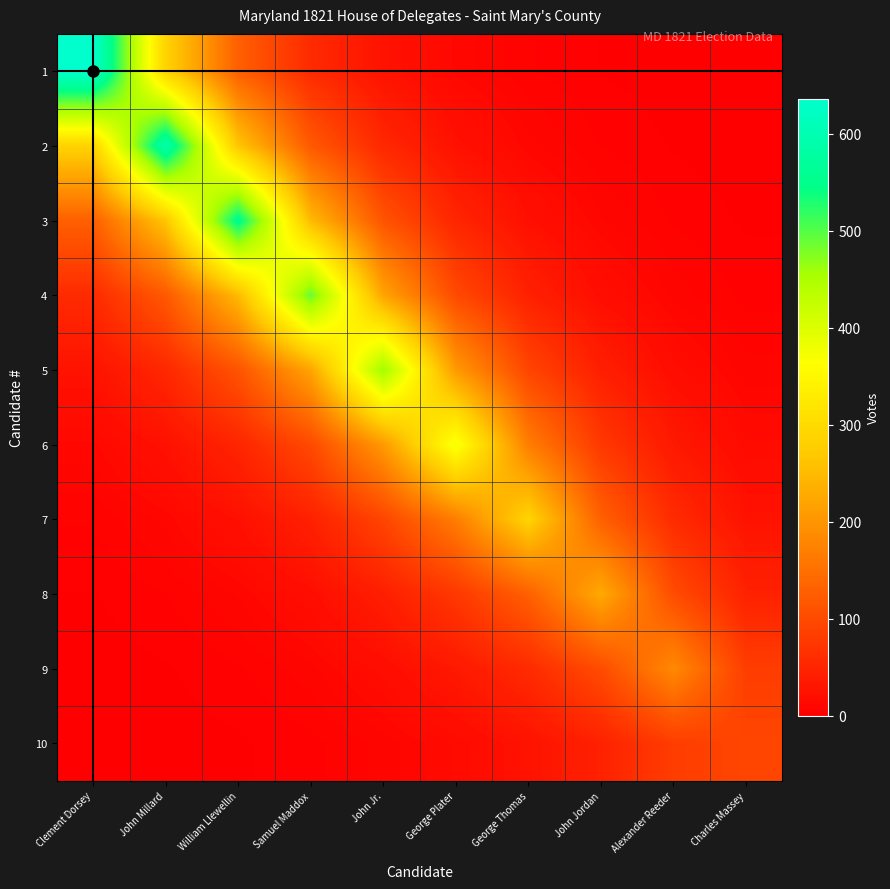

At how many categories does at least one series exceed 84?

10